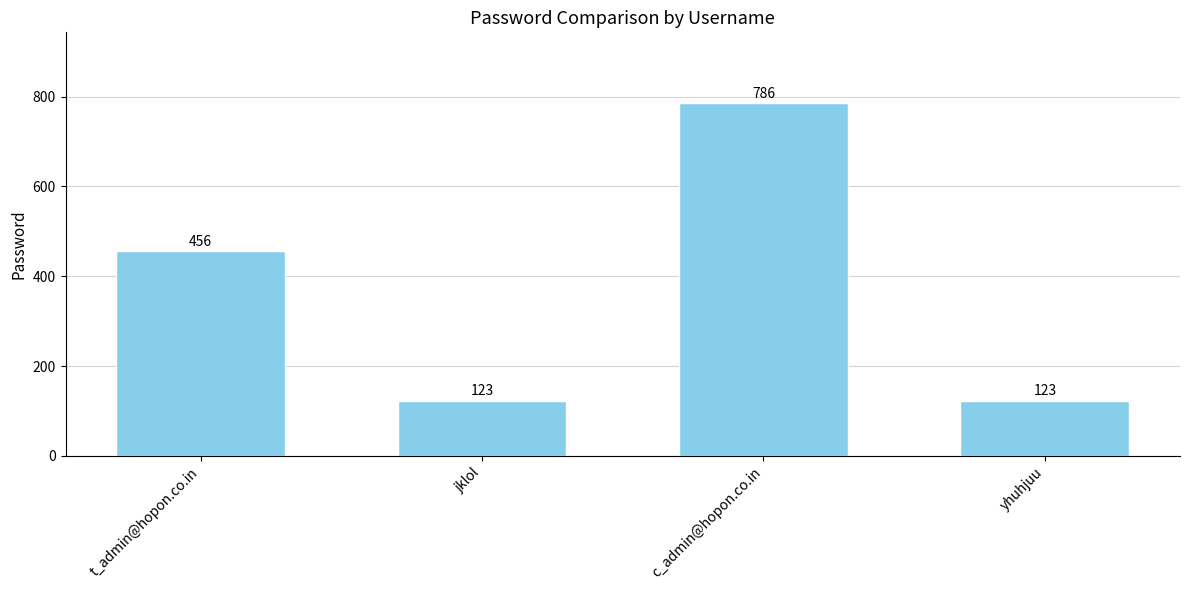

Approximately how many times larger is the value at t_admin@hopon.co.in compared to yhuhjuu?

3.7